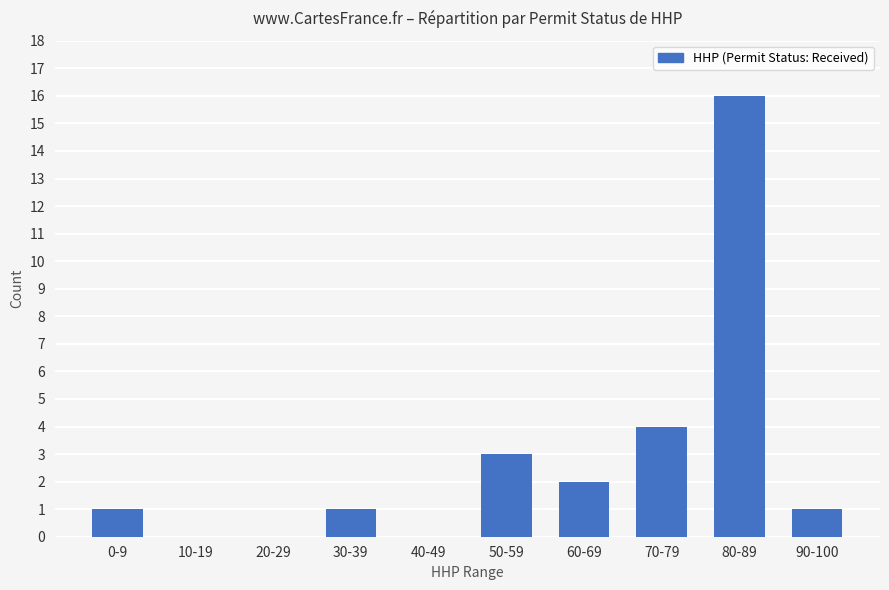

What is the sum of all values?

28